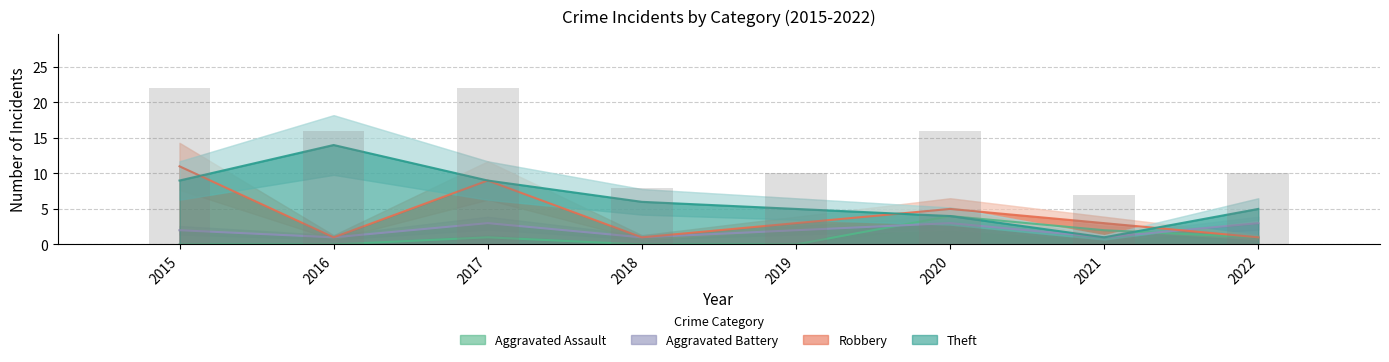

Where is Aggravated Assault nearest to the value 2?

2021